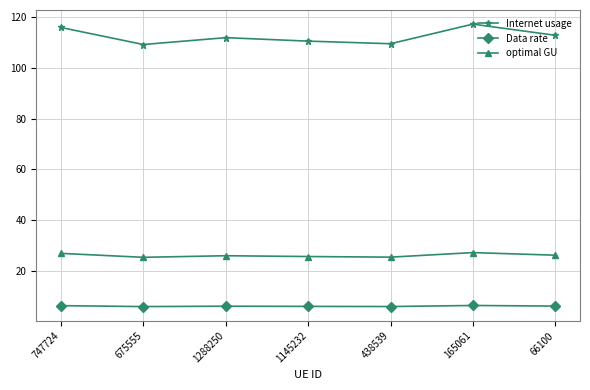

What is the average value of the Data rate series?

6.0